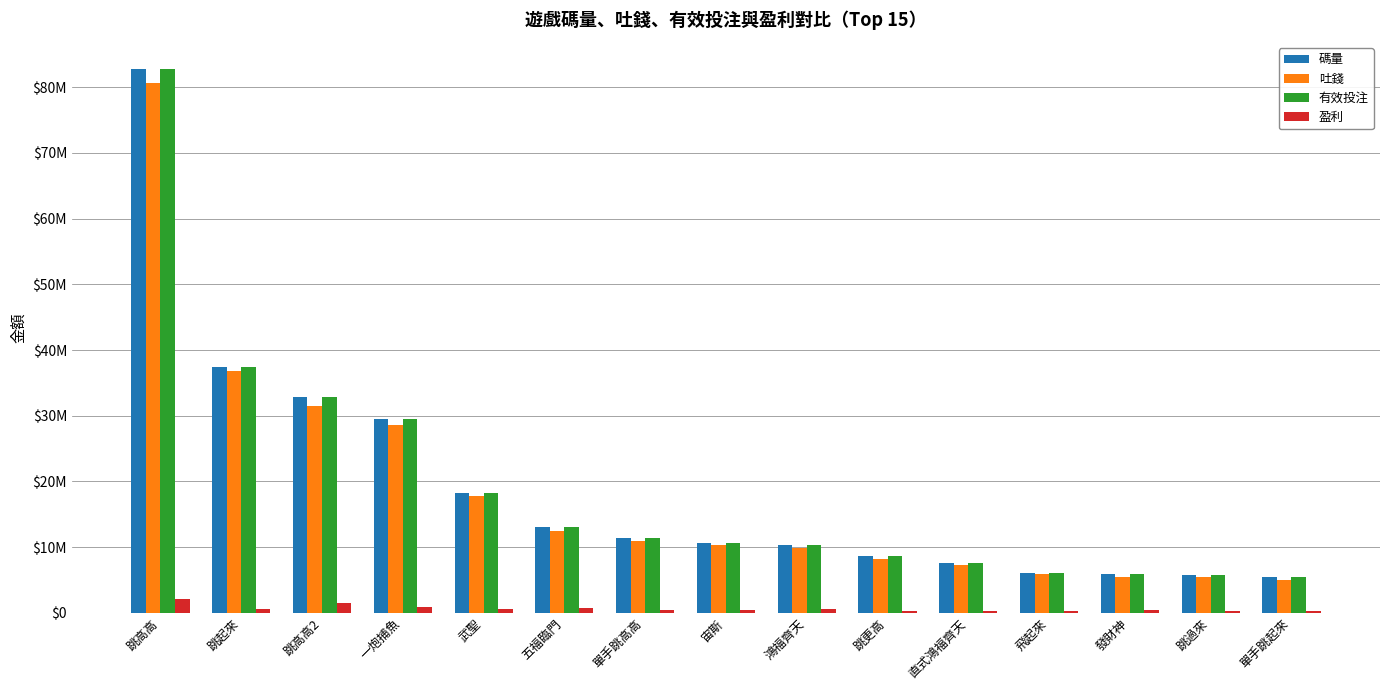

The 盈利 series shows 1057195.0 at 跳高高. True or false?

False